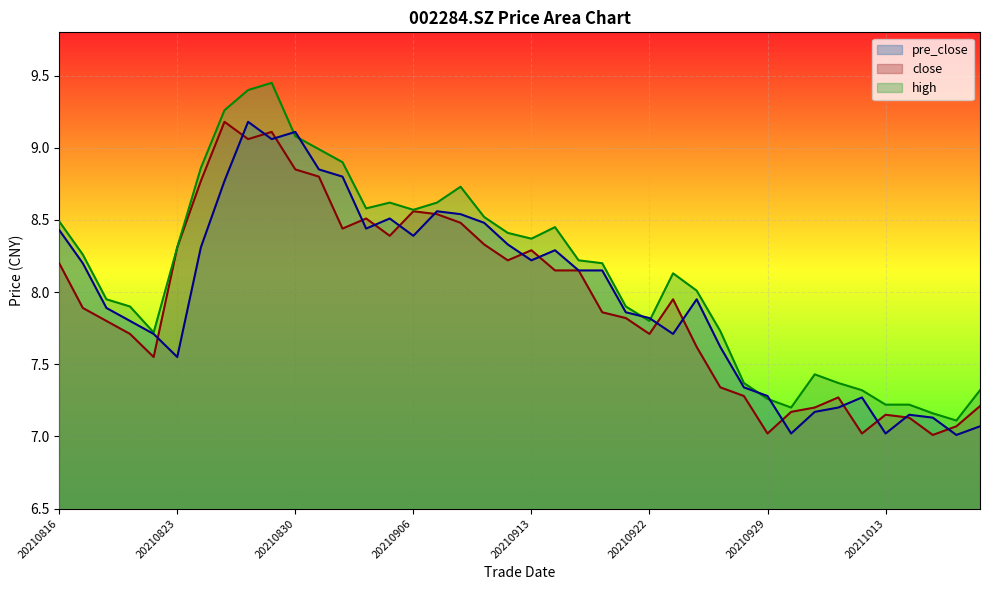

Rank the series by their maximum value, from lowest to highest.

close, pre_close, high